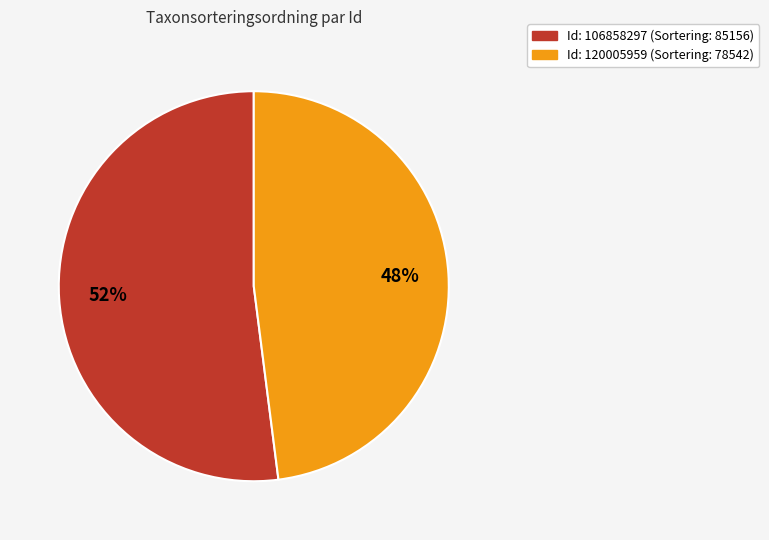

To the nearest percent, what is the difference between the largest and smallest slice percentages?

4%